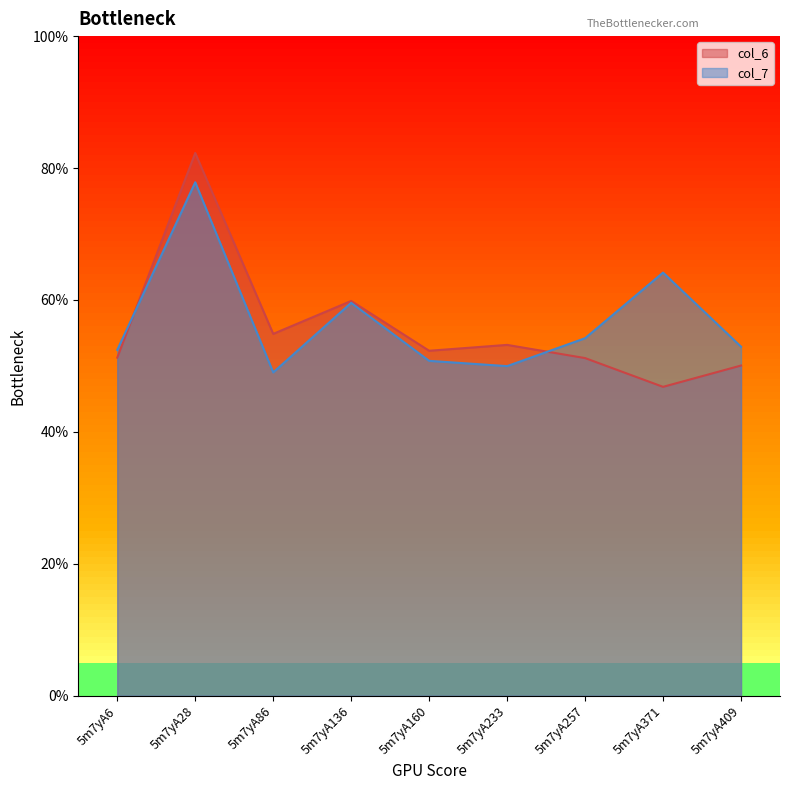

The value of col_7 at 5m7yA28 is 7.8. True or false?

True